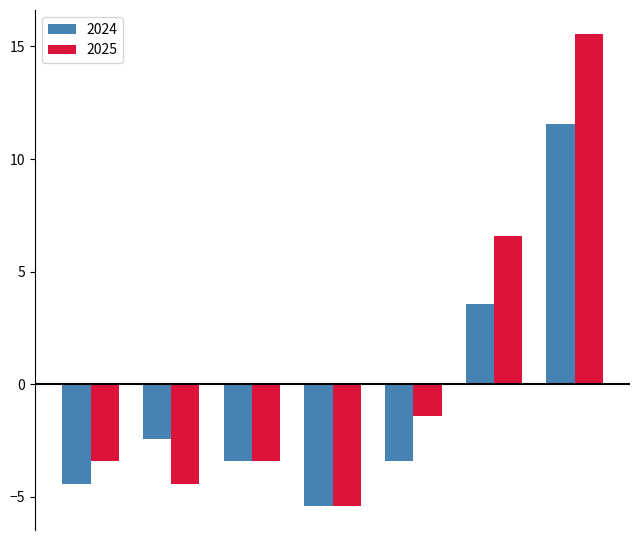

Which series has the widest spread of values?

2025